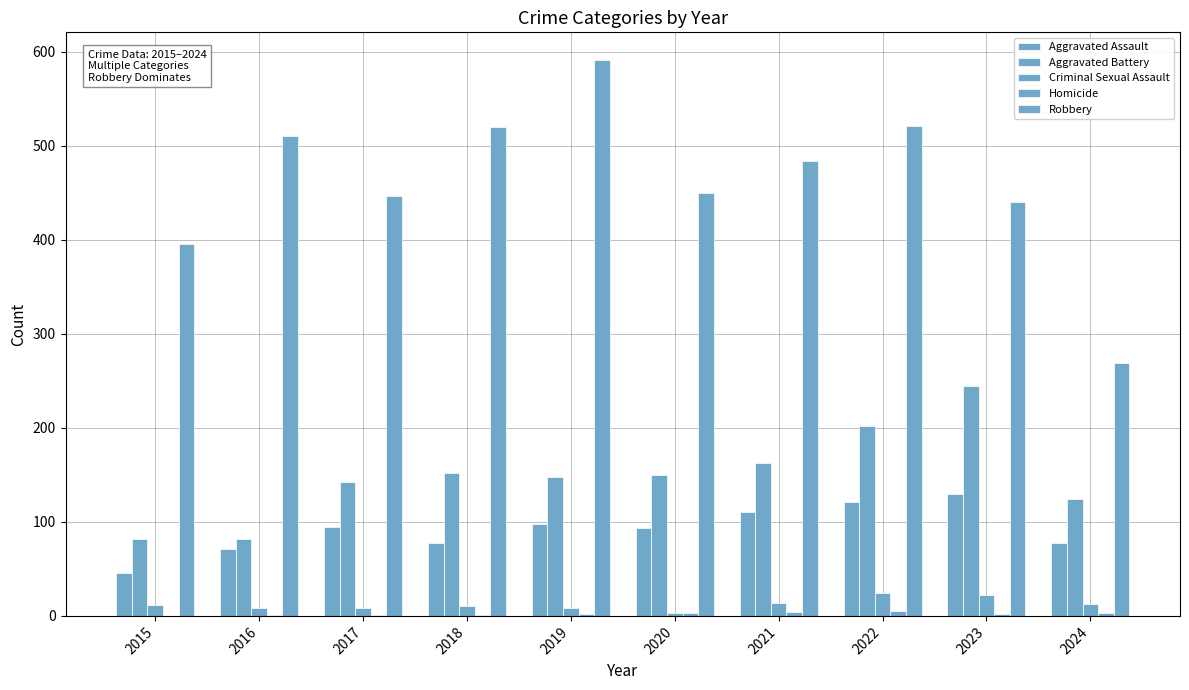

How many groups of bars are there?

10